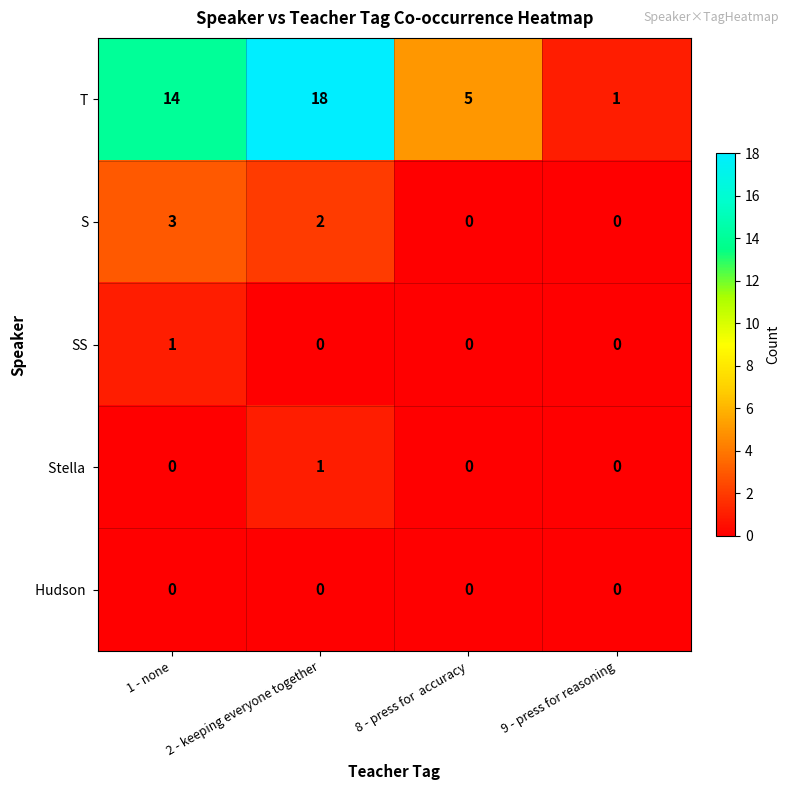

Which series has the largest total across all categories?

T